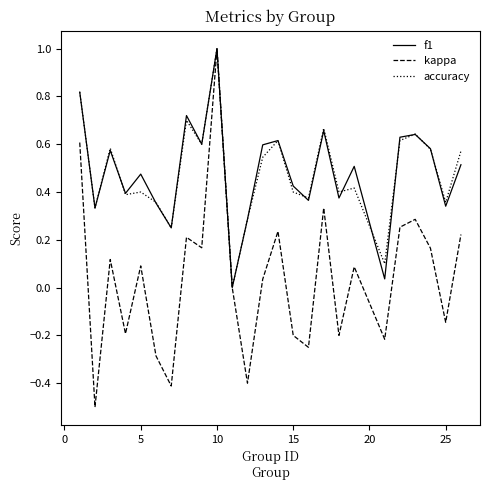

Which series has the widest spread of values?

kappa